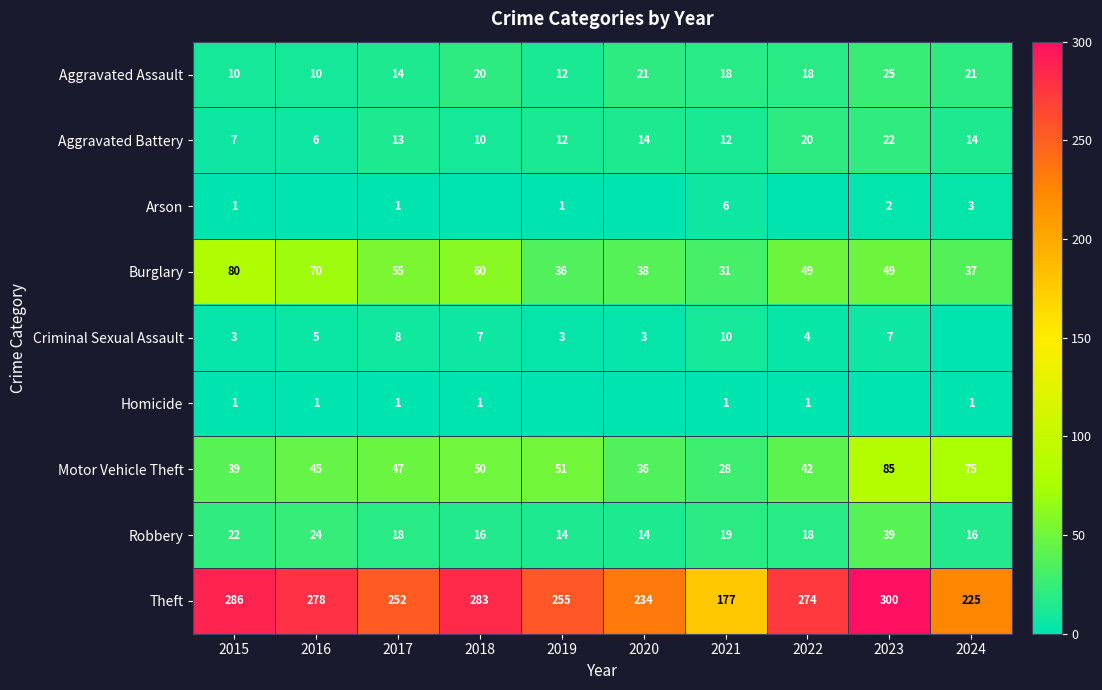

What is the maximum value for Aggravated Battery?

22